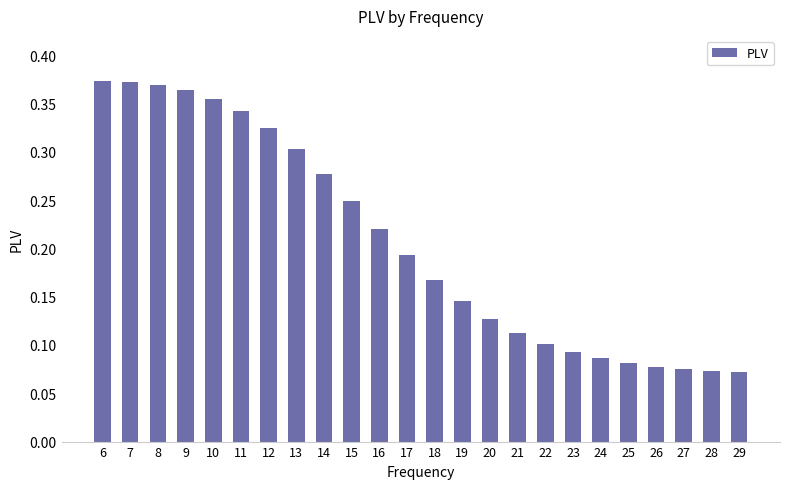

Are the bars horizontal?

No